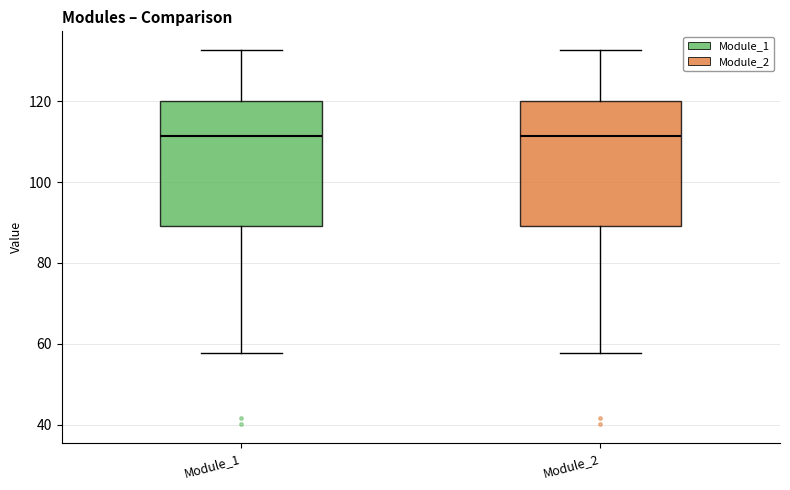

Reading left to right, read every box against the y-axis: the position of its median line, the range the box covers, and the ends of its whiskers. The values are not printed on the chart, so give them approximately, as read against the axis.

Module_1: median 112, box 90 to 120, whiskers 58 to 132
Module_2: median 112, box 90 to 120, whiskers 58 to 132